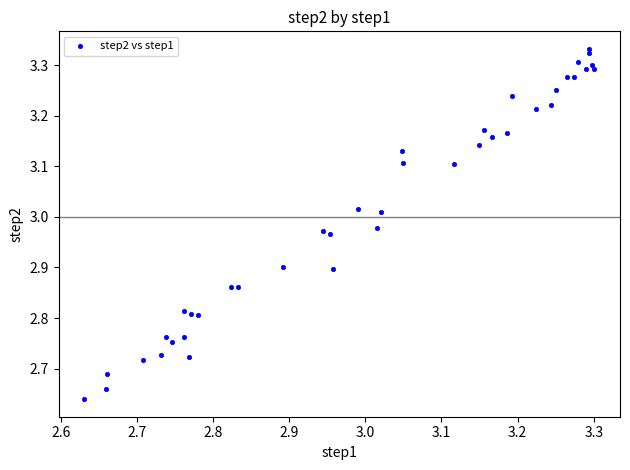

What is the range of X values (max minus min)?

0.7